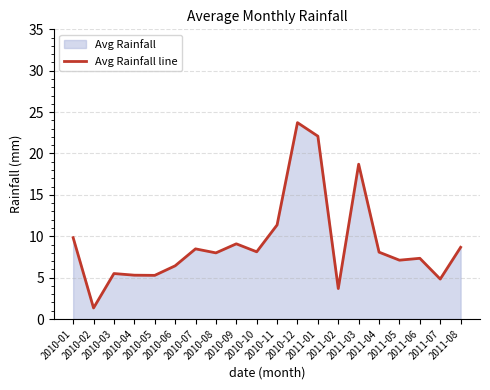

True or false: the data shows 8.5 at 2010-07.

True